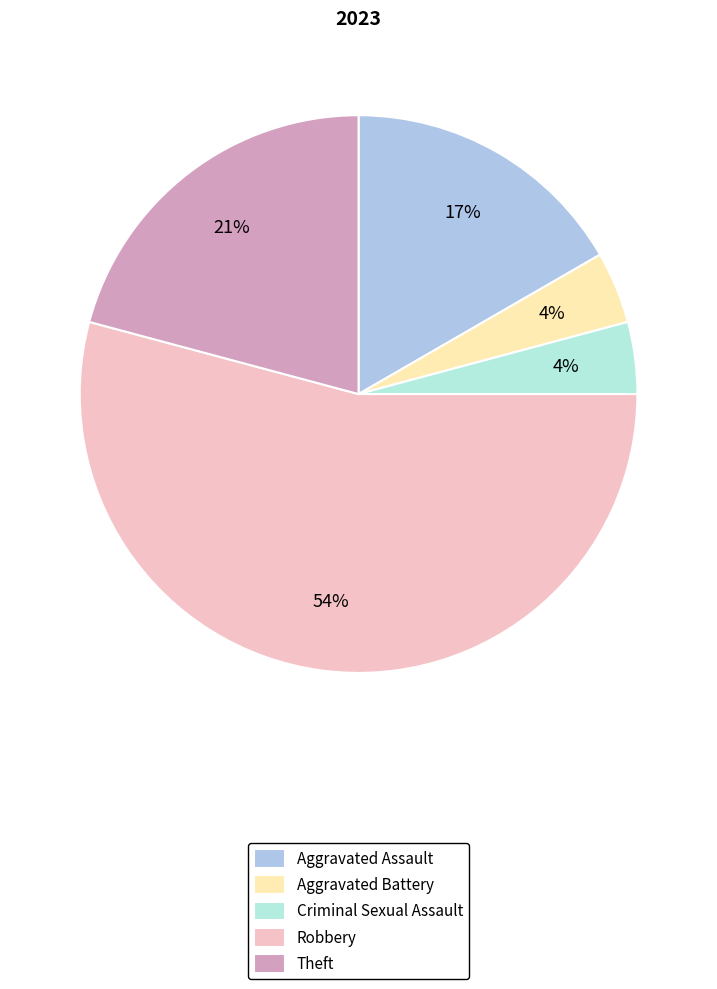

Is there any slice that represents more than half of the pie?

Yes